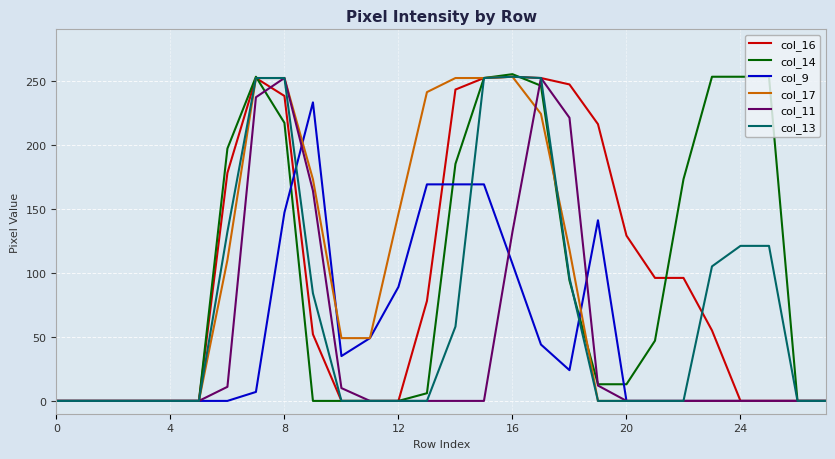

Does the chart have visible grid lines?

Yes